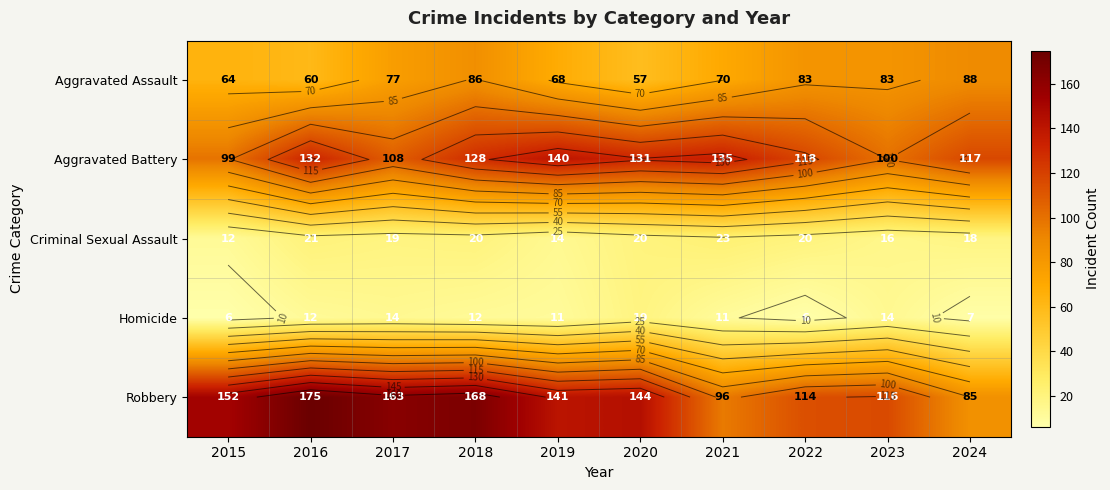

What is the difference between the second highest and minimum values in the Homicide series?

8